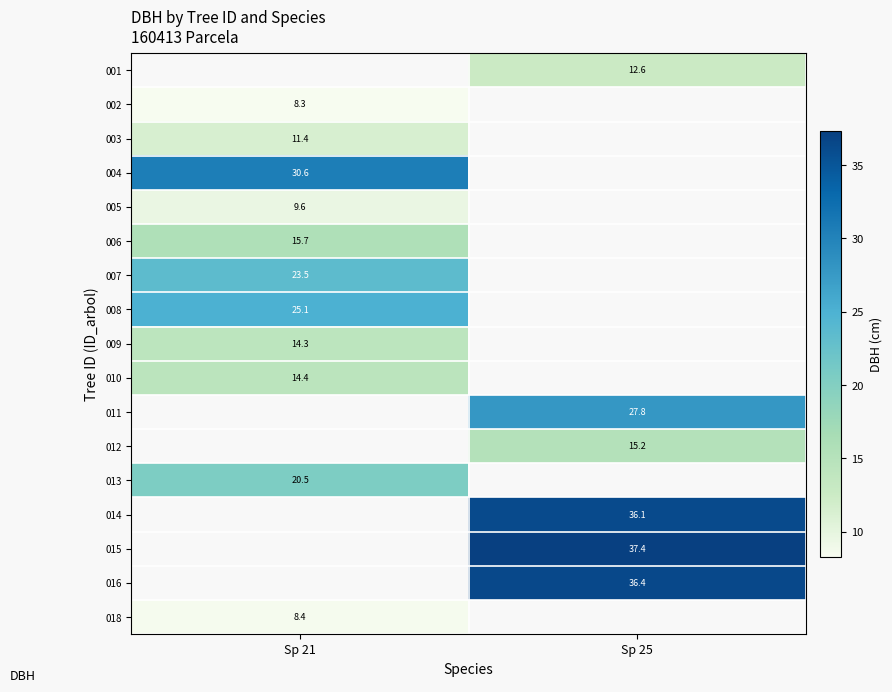

How many categories are shown in the chart?

2